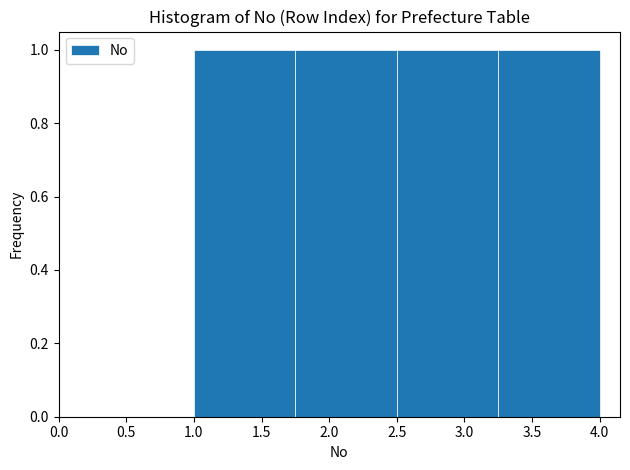

Reading left to right, list every bar in this chart as the range it spans on the x-axis followed by its height. The values are not printed on the chart, so give them approximately, as read against the axis.

1.00 to 1.75: 1
1.75 to 2.50: 1
2.50 to 3.25: 1
3.25 to 4.00: 1